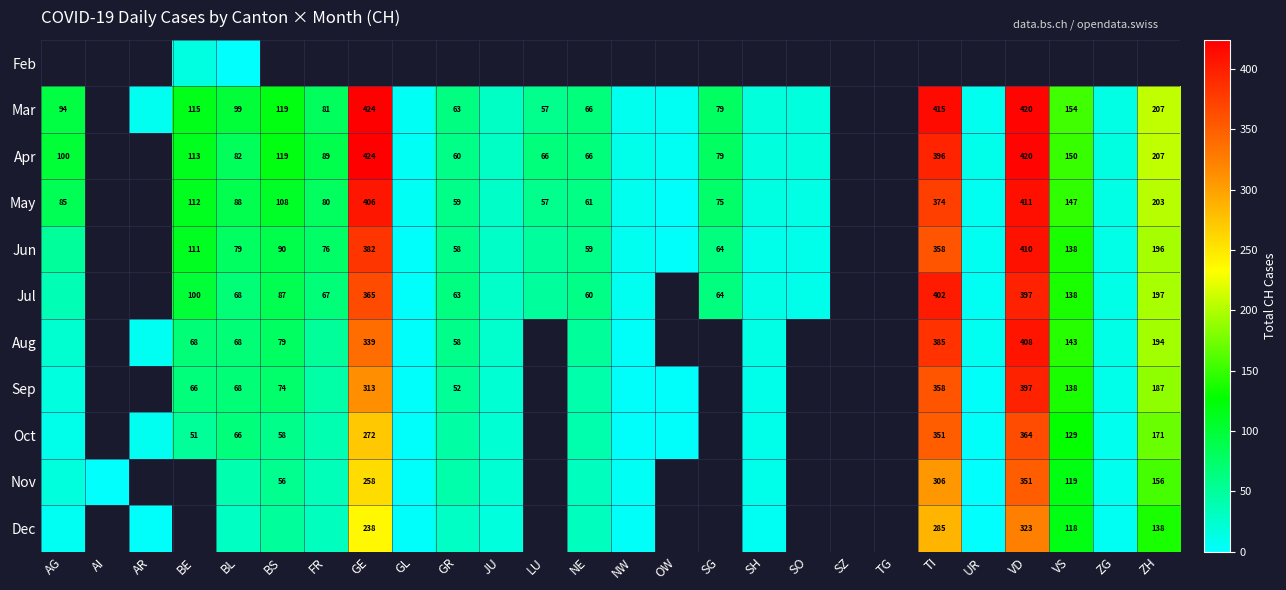

True or false: Aug has a value of 194 at ZH.

True